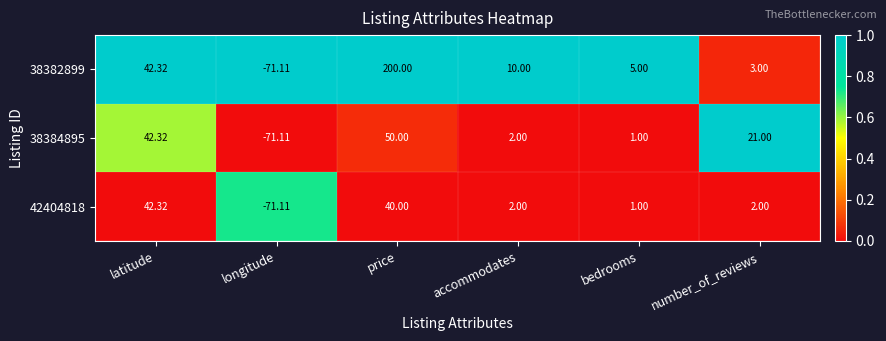

Which series has the largest range (max minus min)?

38382899